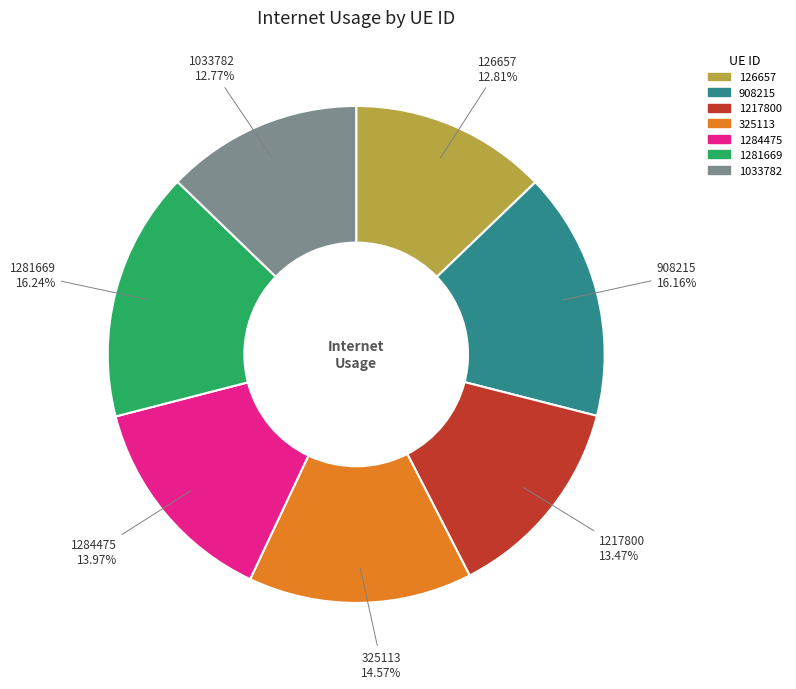

Approximately how many times larger is the value at 1281669 compared to 126657?

1.3